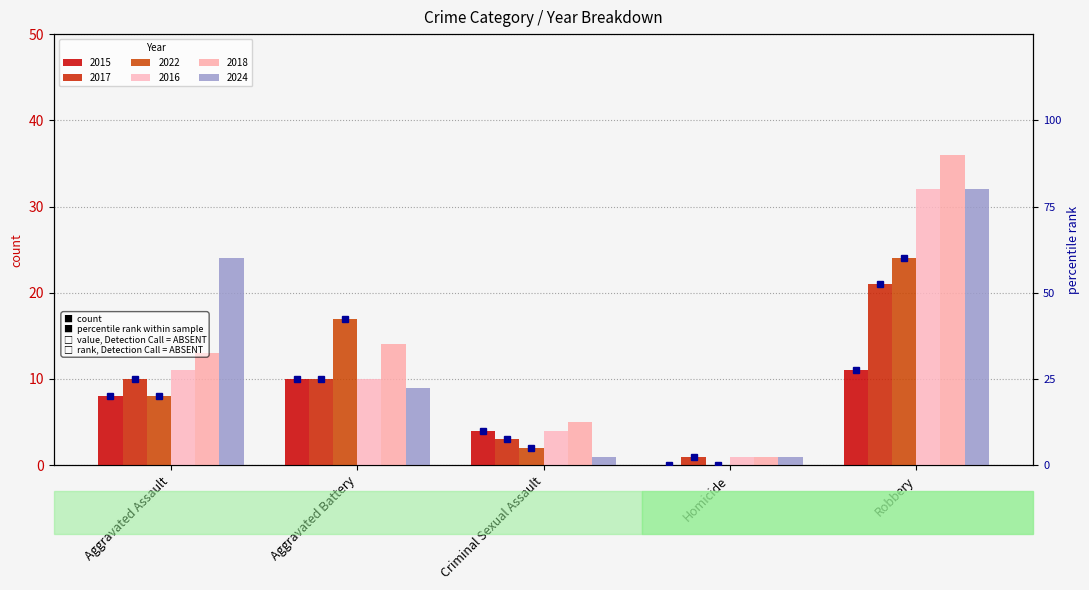

True or false: the data shows 27.5 at Robbery.

True